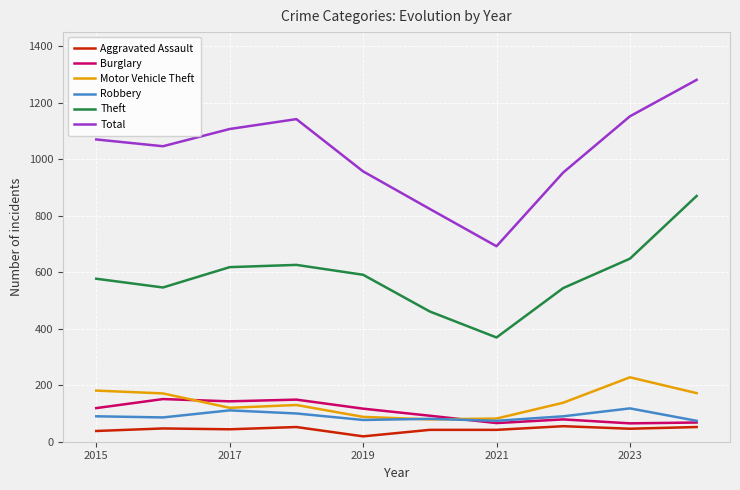

True or false: Theft and Robbery intersect in this chart.

False